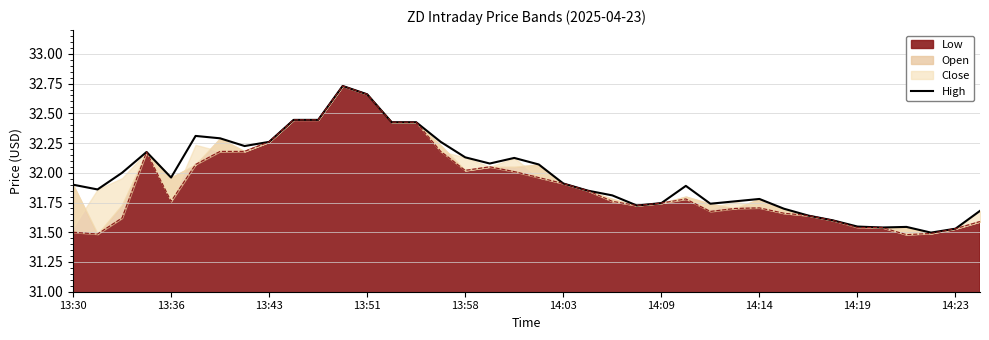

The value at 34 is 31.5. True or false?

True